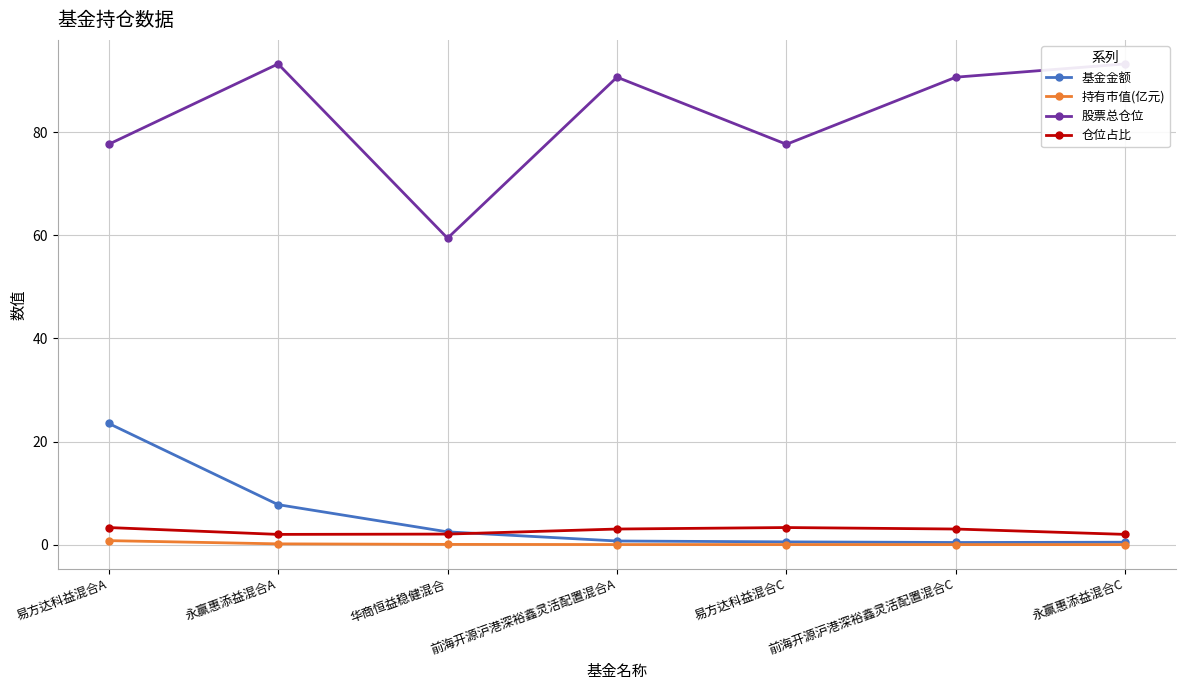

What position from the left is 易方达科益混合A?

1